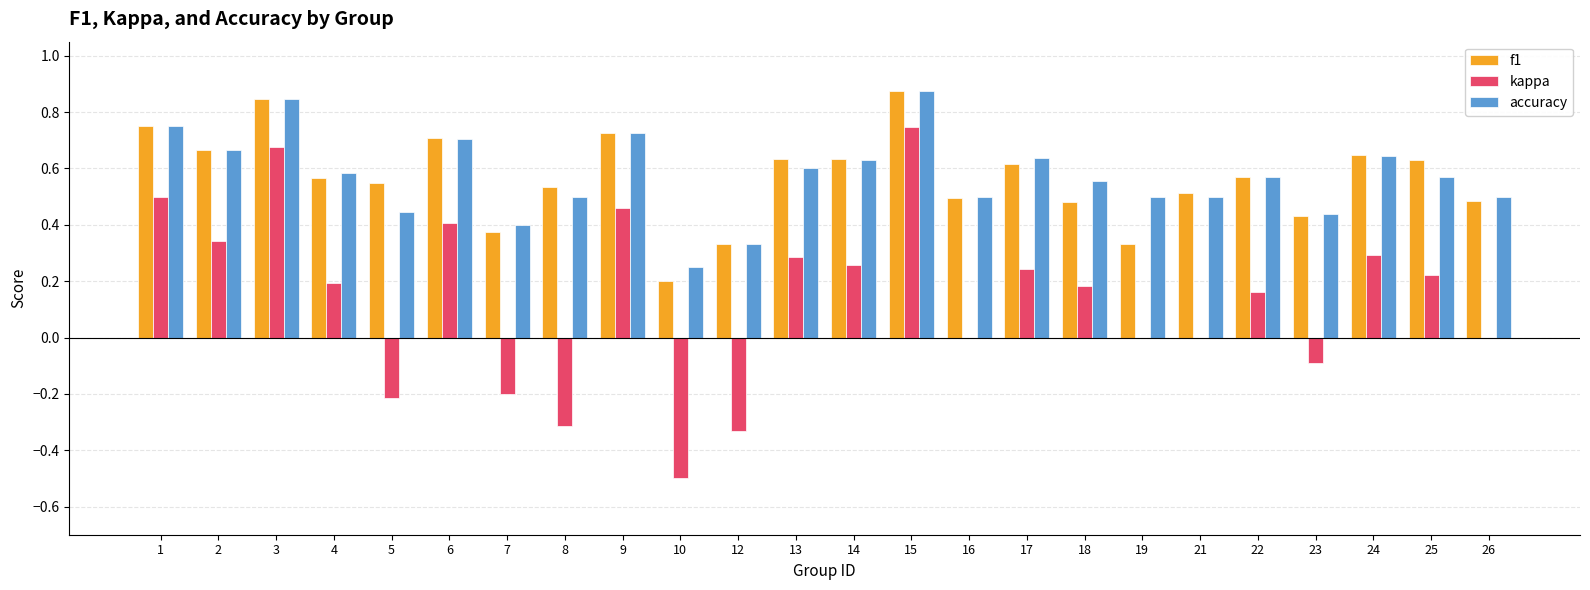

What is the sum of all f1 values?

13.6